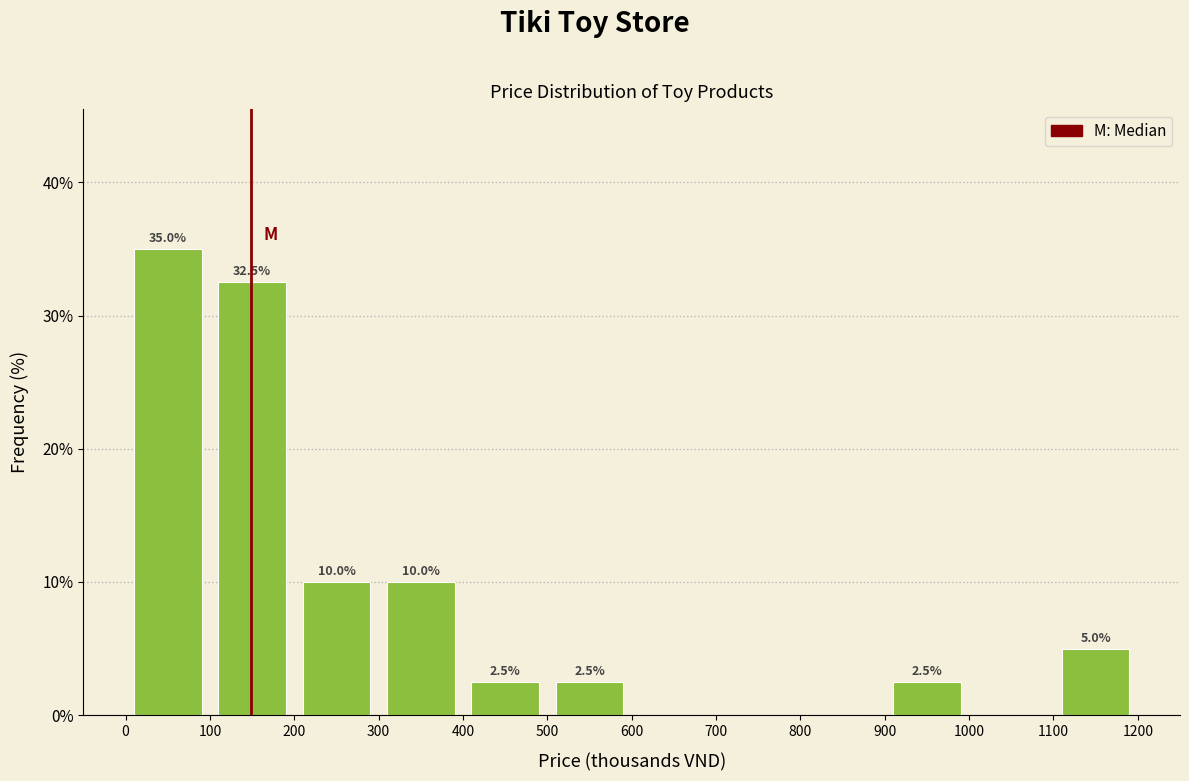

Over which range of the x-axis is the bar tallest?

0 to 100